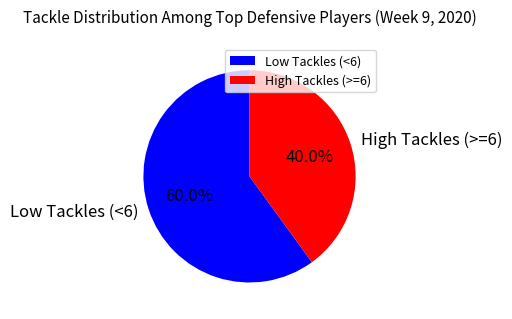

Which category accounts for the majority?

Low Tackles (<6)